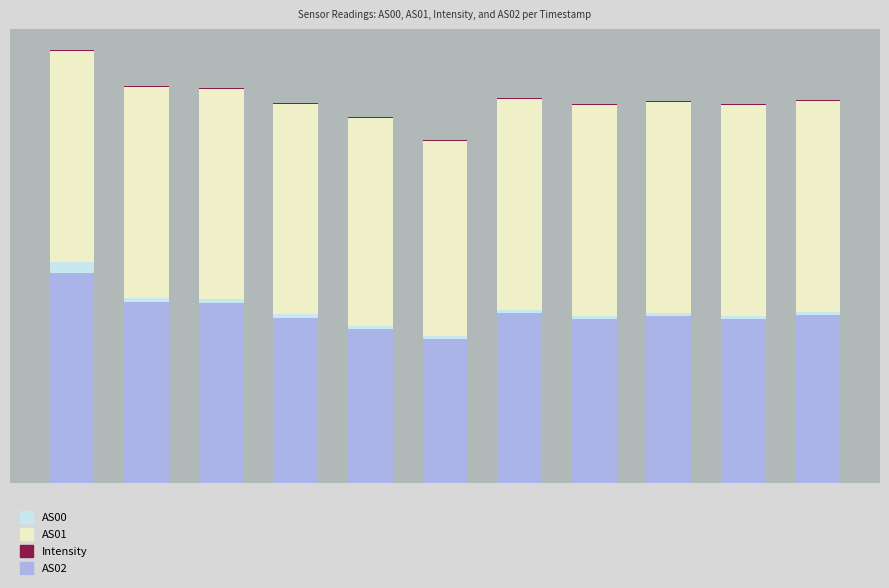

Rank the categories by Intensity value from lowest to highest.

5, 4, 7, 10, 8, 6, 9, 3, 2, 1, 0